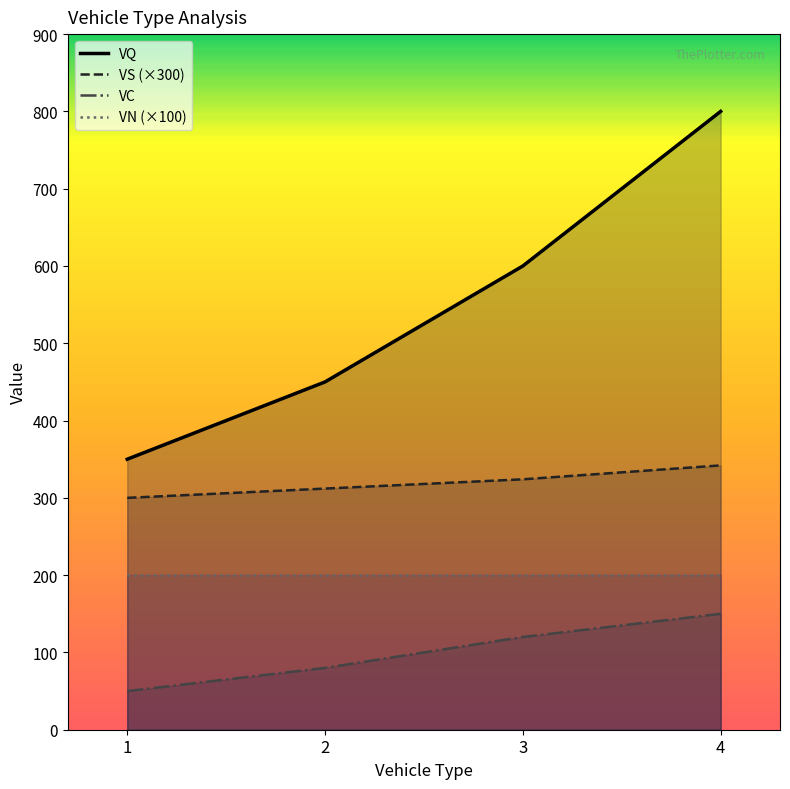

Rank the series at 4 from highest to lowest value.

VQ, VS (×300), VN (×100), VC